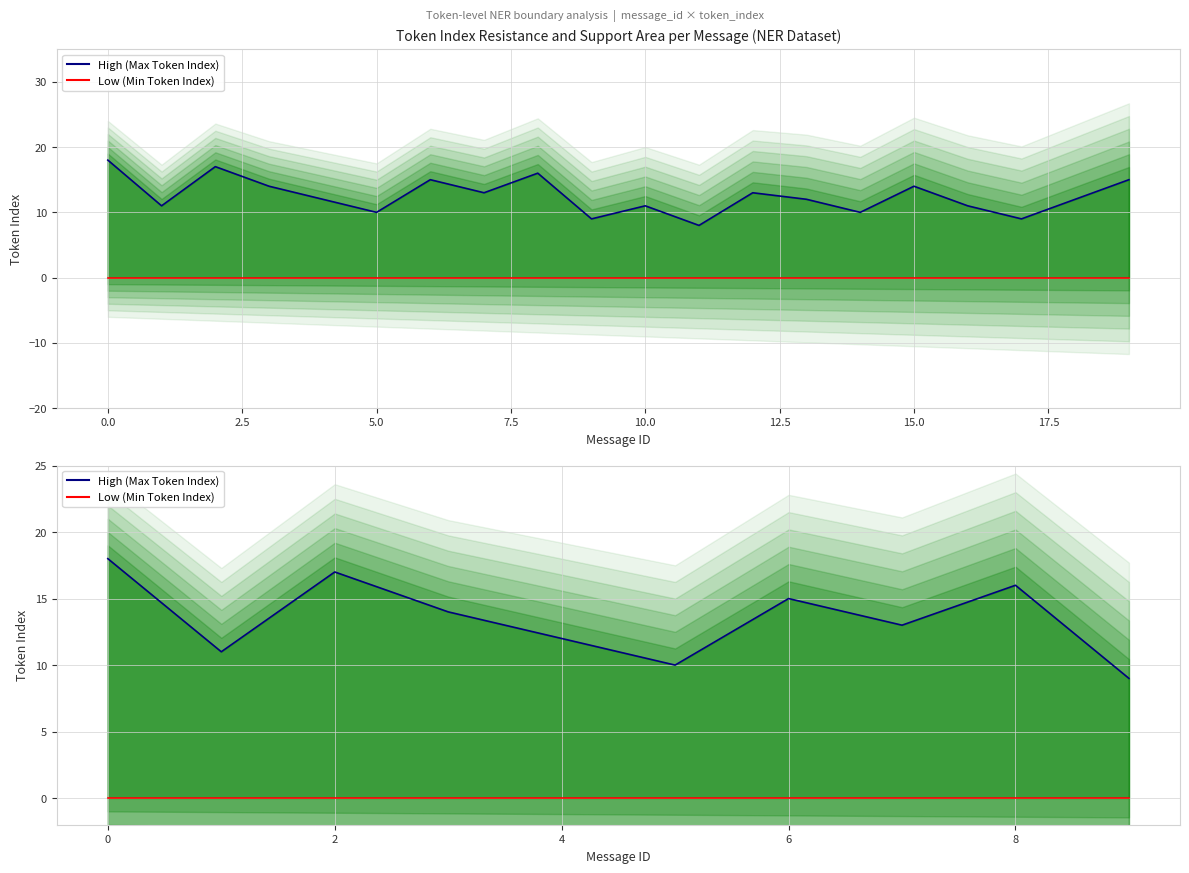

True or false: Low (Min Token Index) and High (Max Token Index) cross at least once.

False